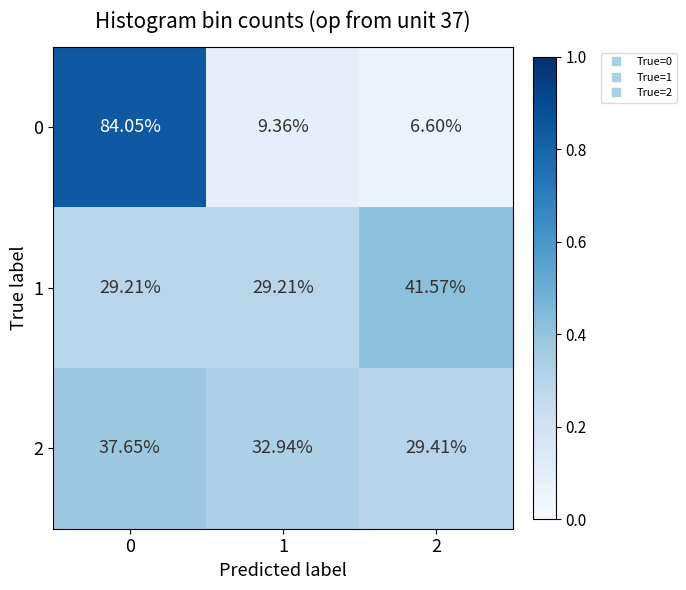

Is the value of 1 at 2 greater than the value of 0 at 0?

No